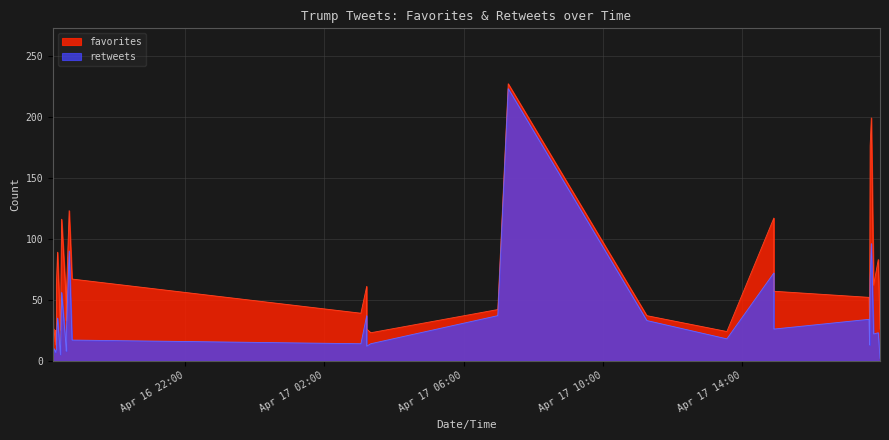

Is the value of retweets at 2015-04-17 17:58 greater than the value of favorites at 2015-04-17 17:47?

No